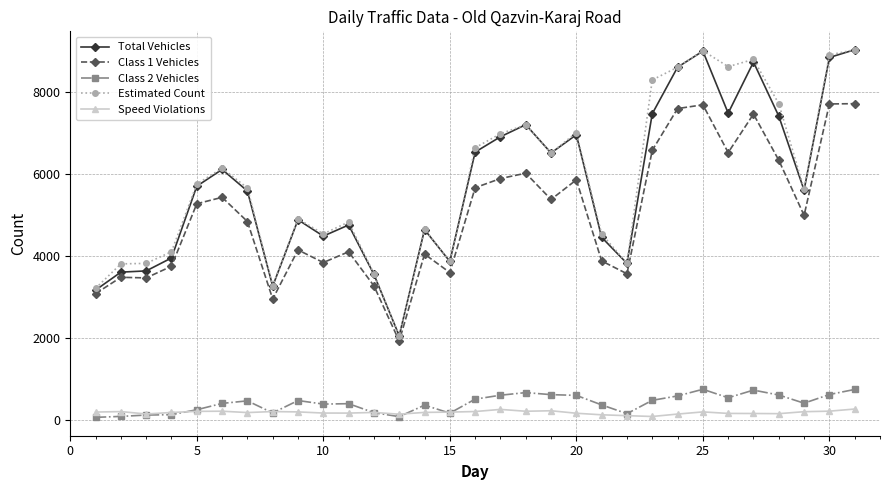

True or false: Estimated Count and Class 2 Vehicles intersect in this chart.

False